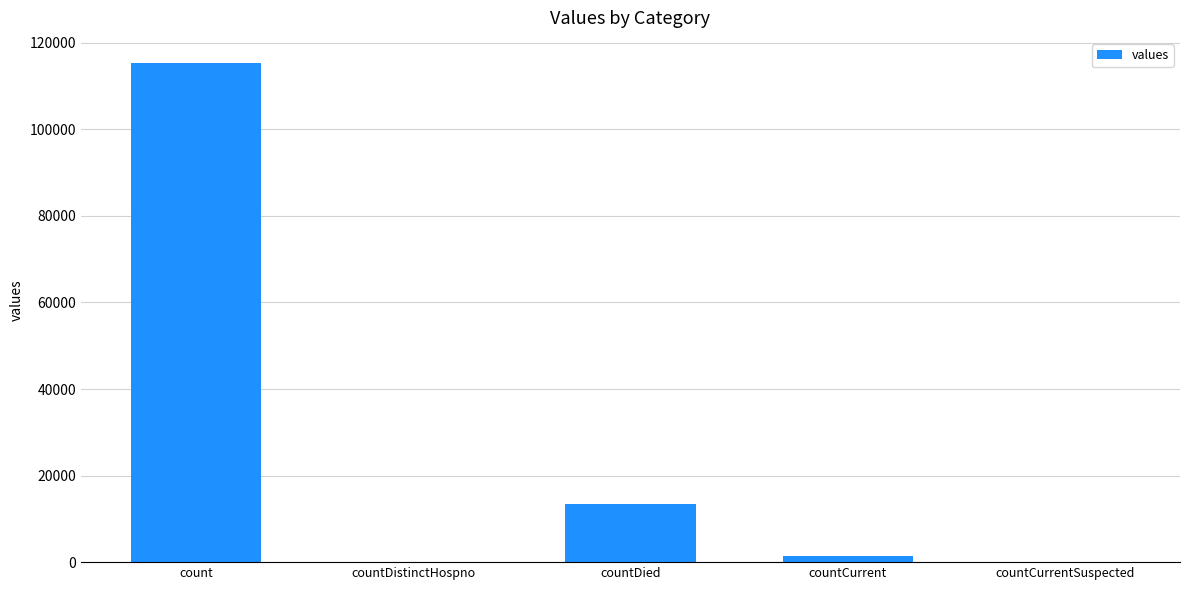

Where does the data first go above 1383?

count